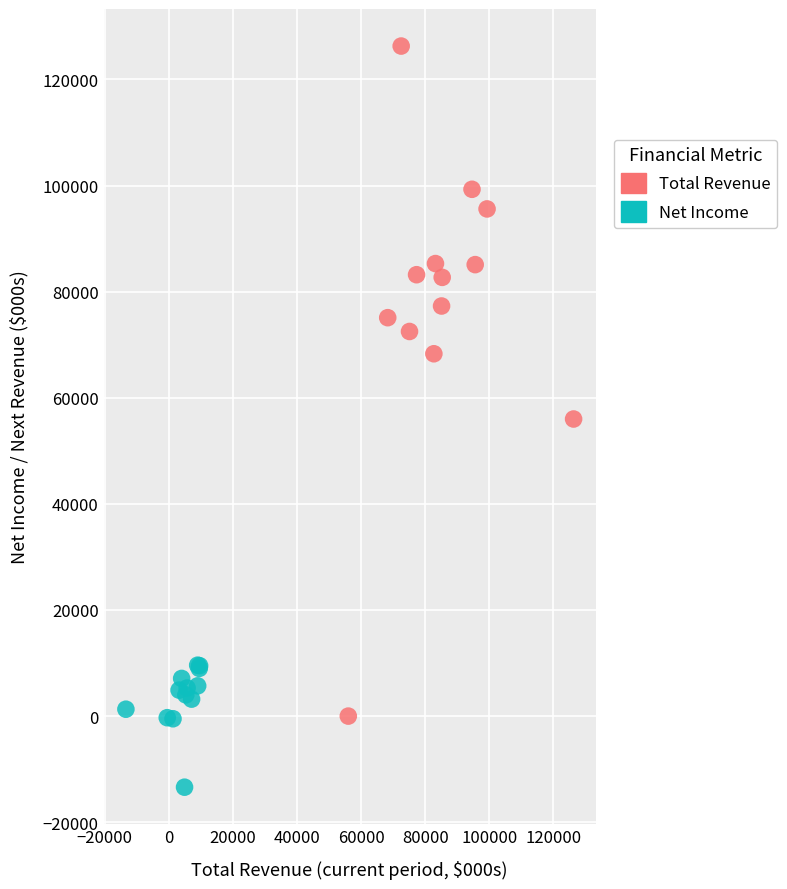

Which series has the largest Y range (max minus min)?

Total Revenue